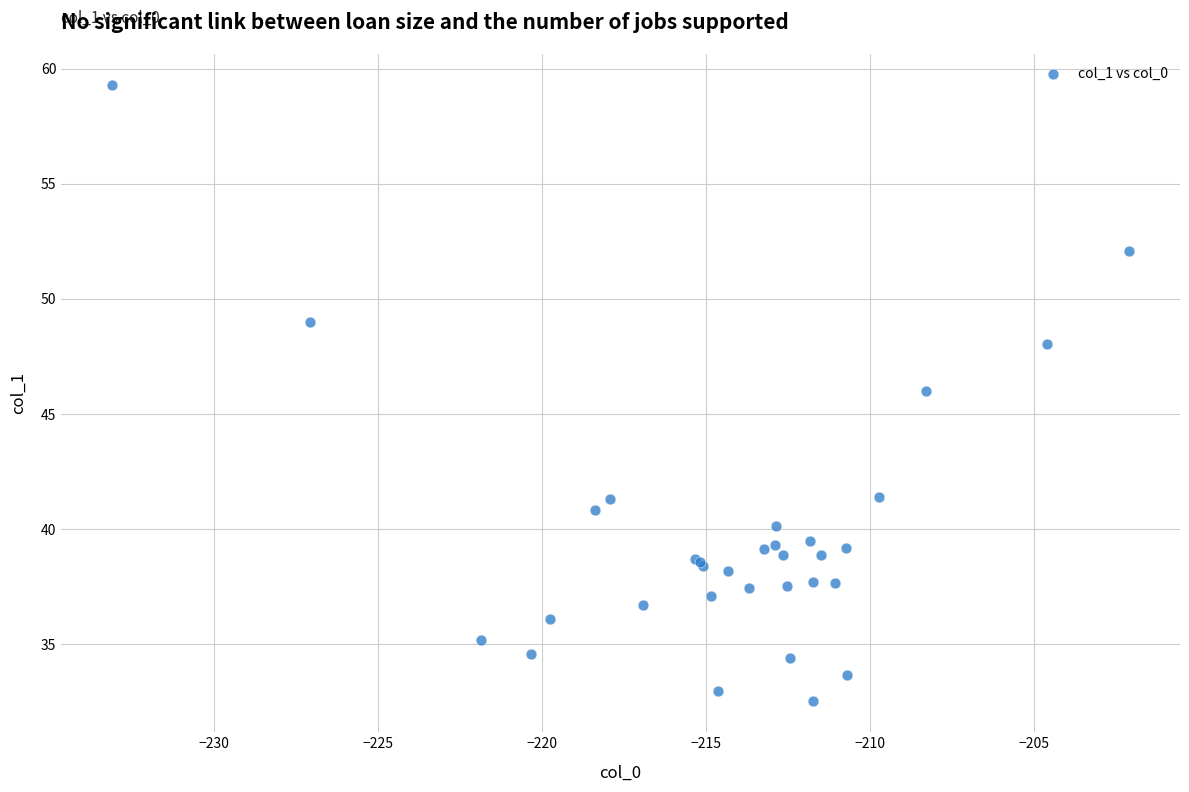

What Y value in the scatter plot is closest to 45?

46.0